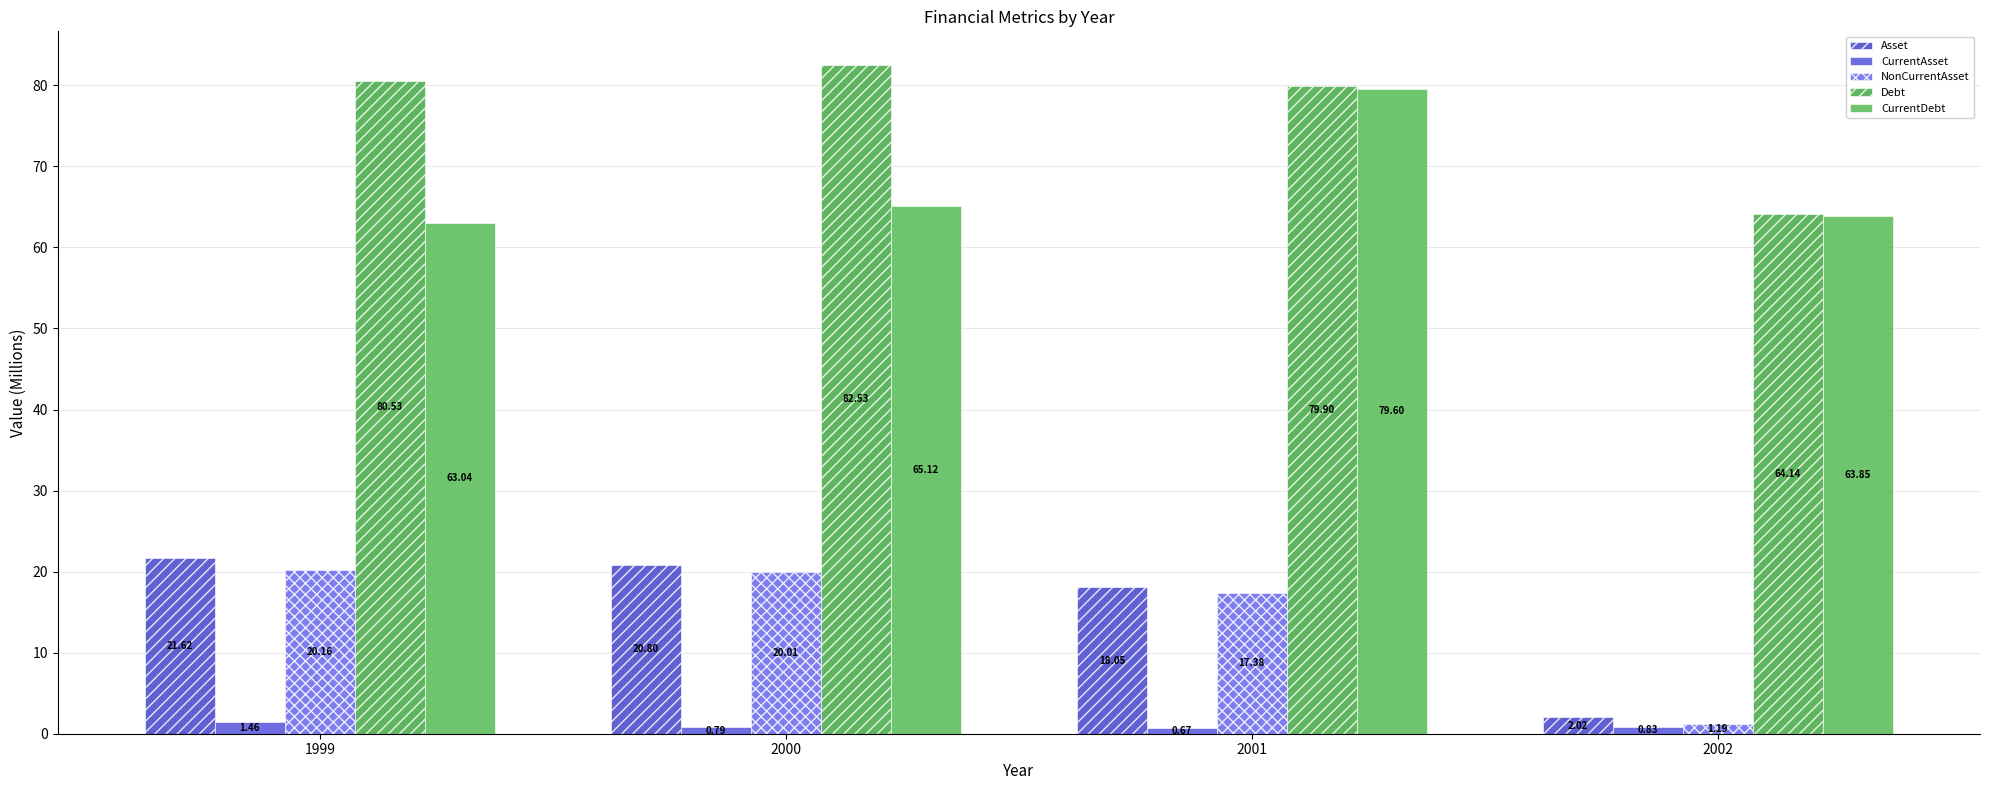

How many bars are there in each group?

5